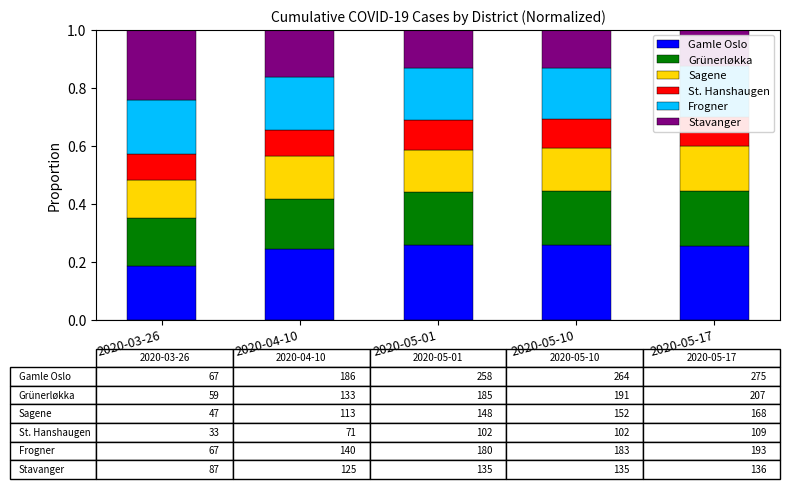

Rank the series at 2020-04-10 from highest to lowest value.

Gamle Oslo, Frogner, Grünerløkka, Stavanger, Sagene, St. Hanshaugen